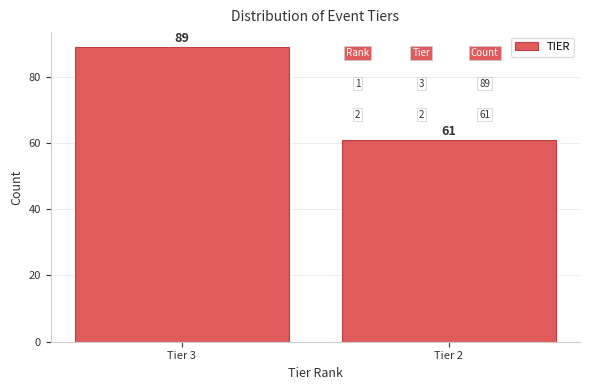

Reading left to right, list all the values displayed in this chart.

89	61